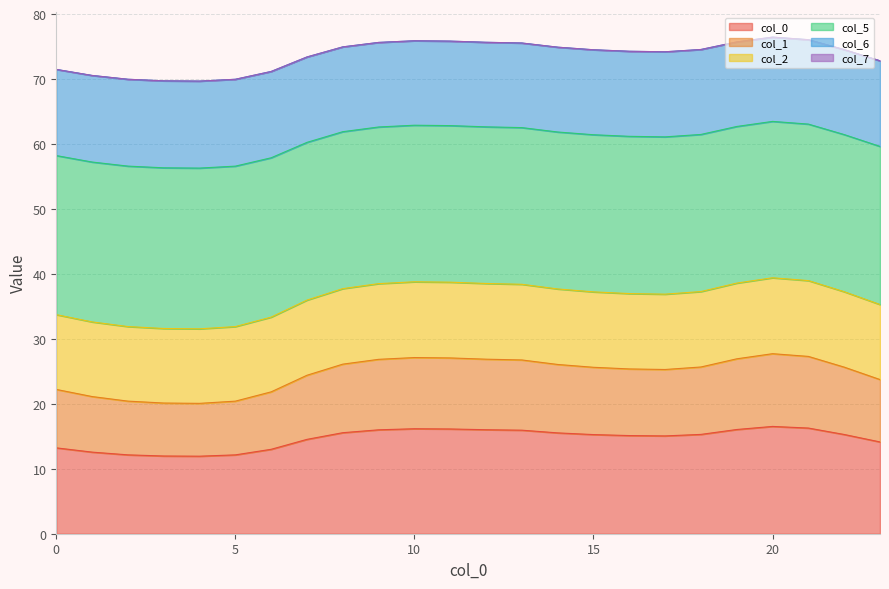

What is the total value across all series at 15?

74.5